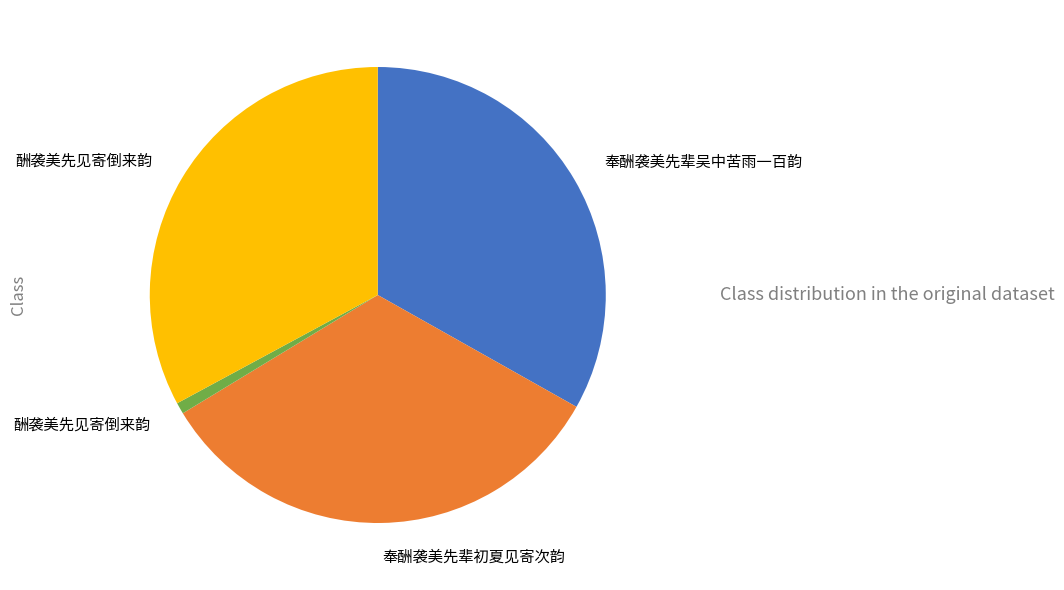

Is there a majority slice in this chart?

No